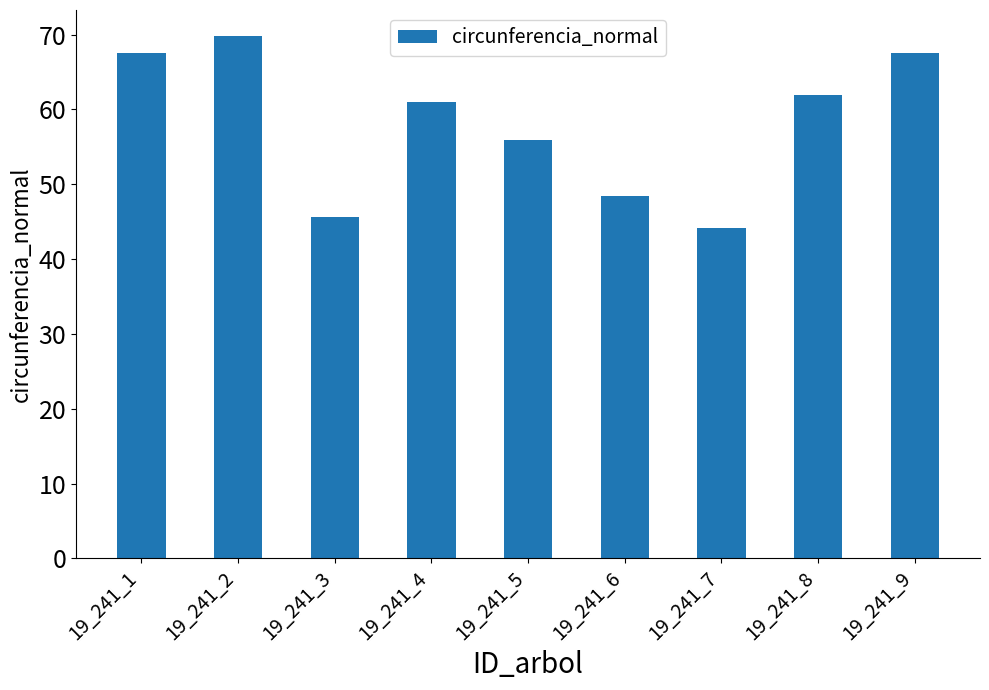

What is the greatest value displayed?

69.8